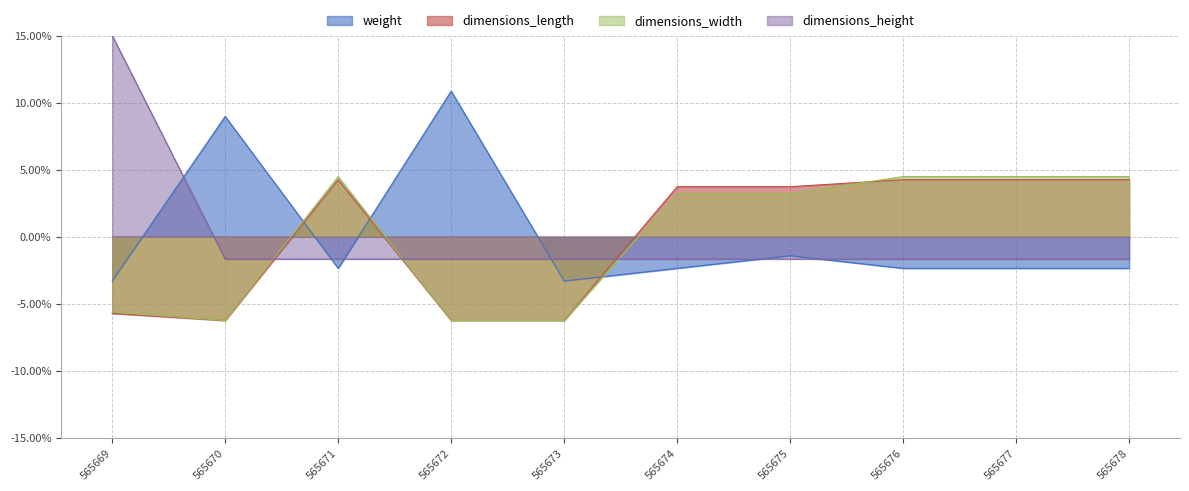

Reading left to right, list all the values displayed in this chart.

weight: -0.0	0.1	-0.0	0.1	-0.0	-0.0	-0.0	-0.0	-0.0	-0.0
dimensions_length: -0.1	-0.1	0.0	-0.1	-0.1	0.0	0.0	0.0	0.0	0.0
dimensions_width: -0.1	-0.1	0.0	-0.1	-0.1	0.0	0.0	0.0	0.0	0.0
dimensions_height: 0.1	-0.0	-0.0	-0.0	-0.0	-0.0	-0.0	-0.0	-0.0	-0.0